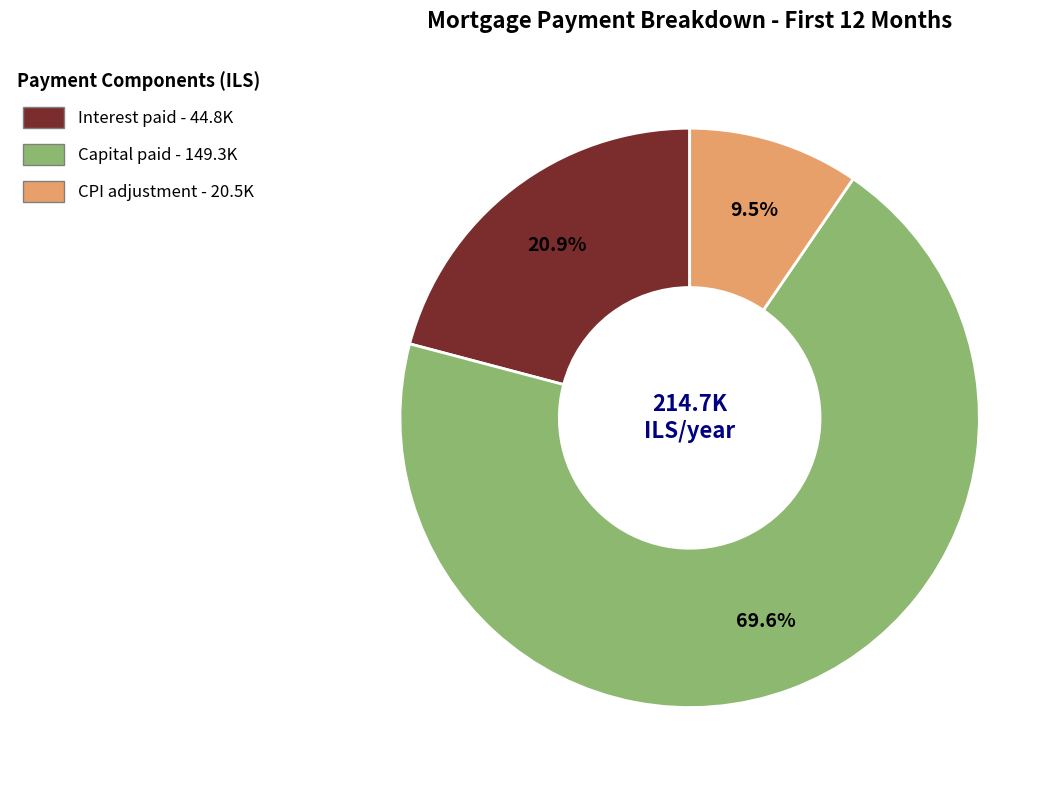

Does any single category account for the majority?

Yes